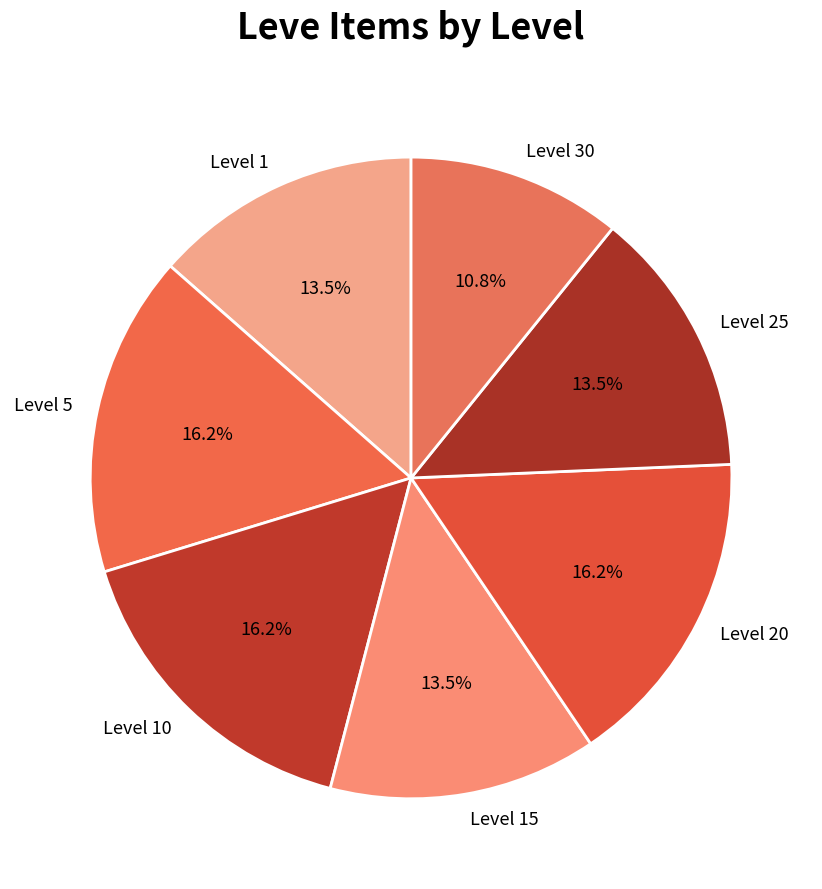

How many slices are in this pie chart?

7